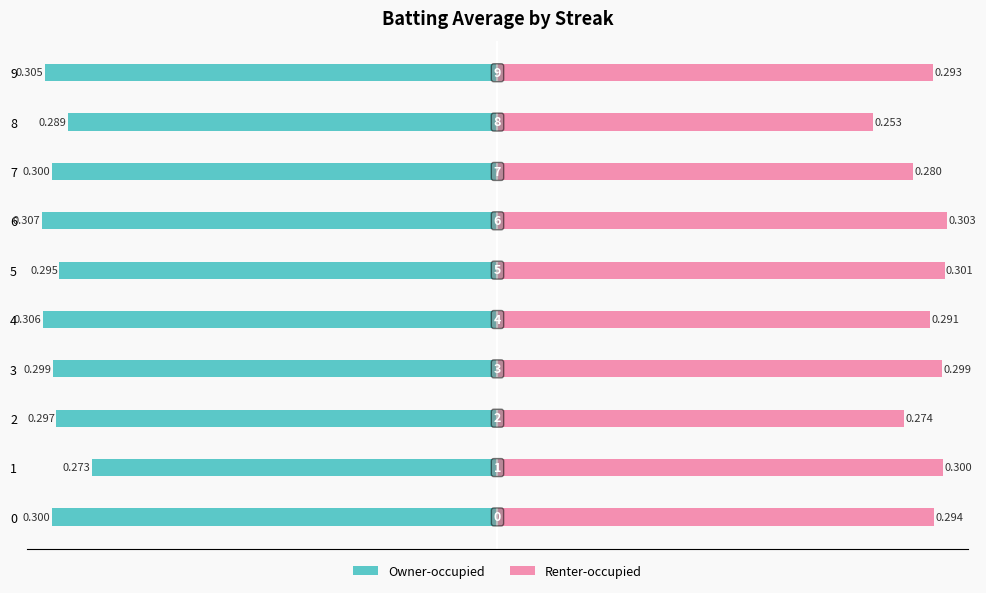

The Owner-occupied series shows -0.5 at 8. True or false?

False